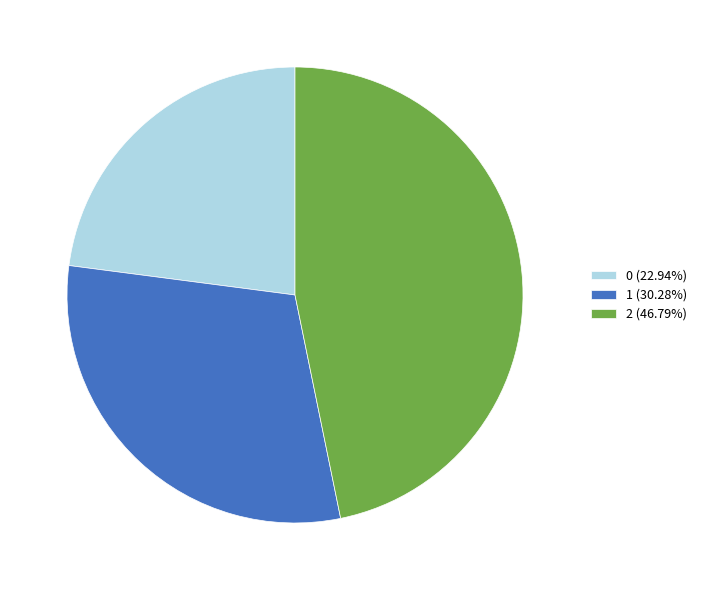

The 2 slice represents 33% of the pie. True or false?

False